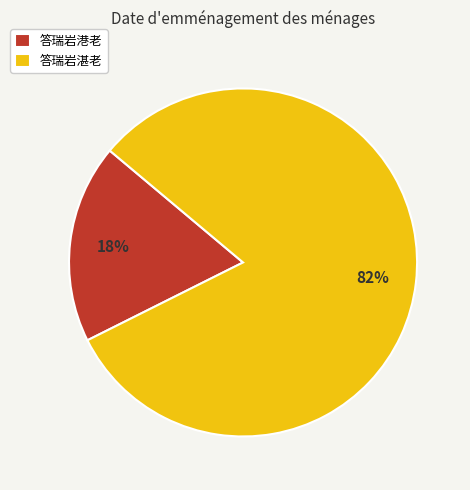

Is there a majority slice in this chart?

Yes